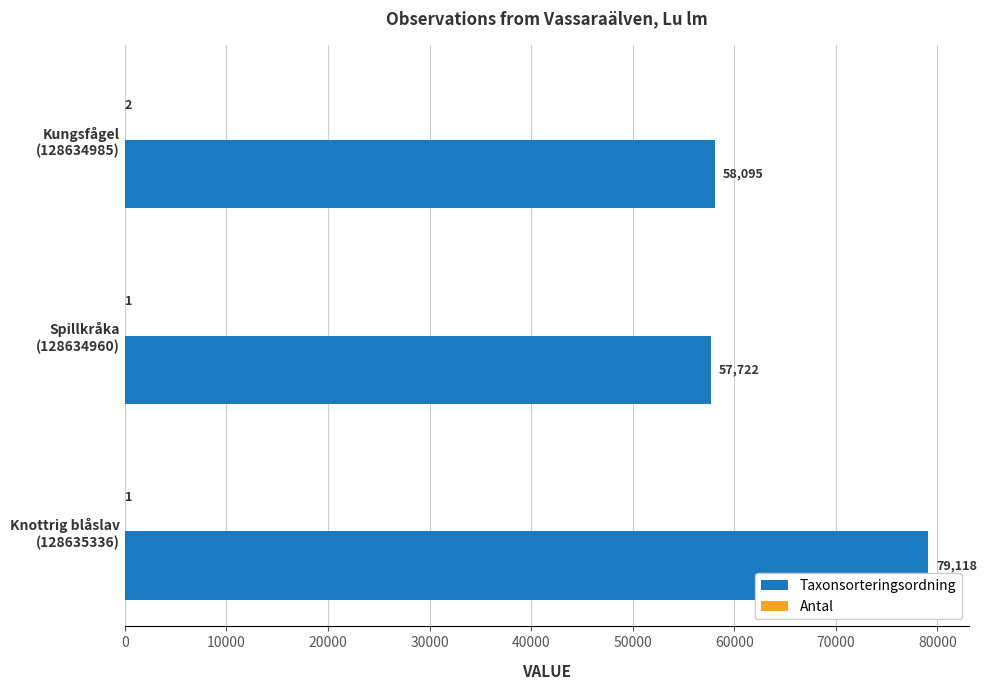

Which series has the largest total across all categories?

Taxonsorteringsordning